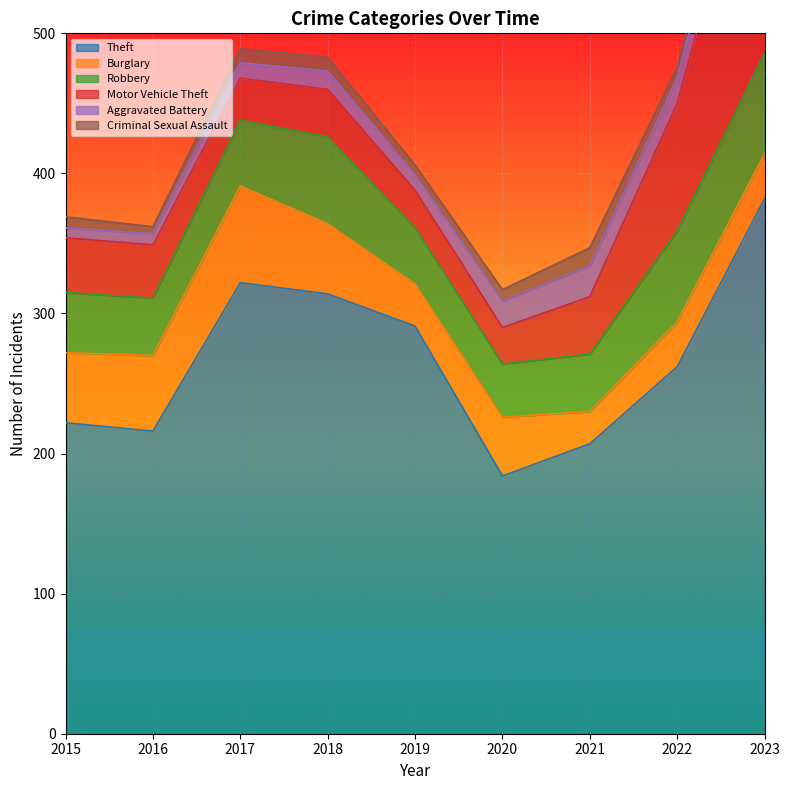

At how many categories does at least one series exceed 363?

1